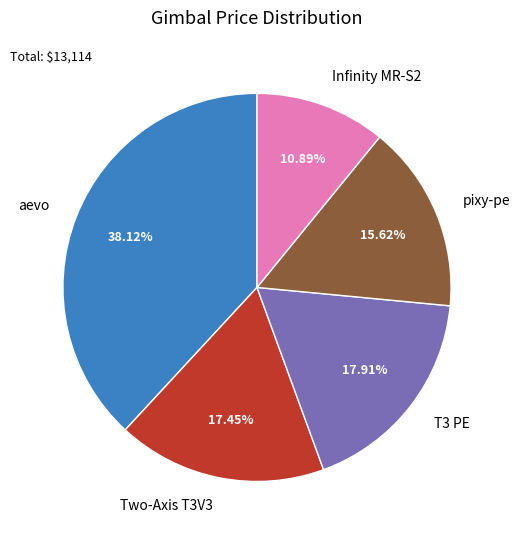

How many slices are in this pie chart?

5